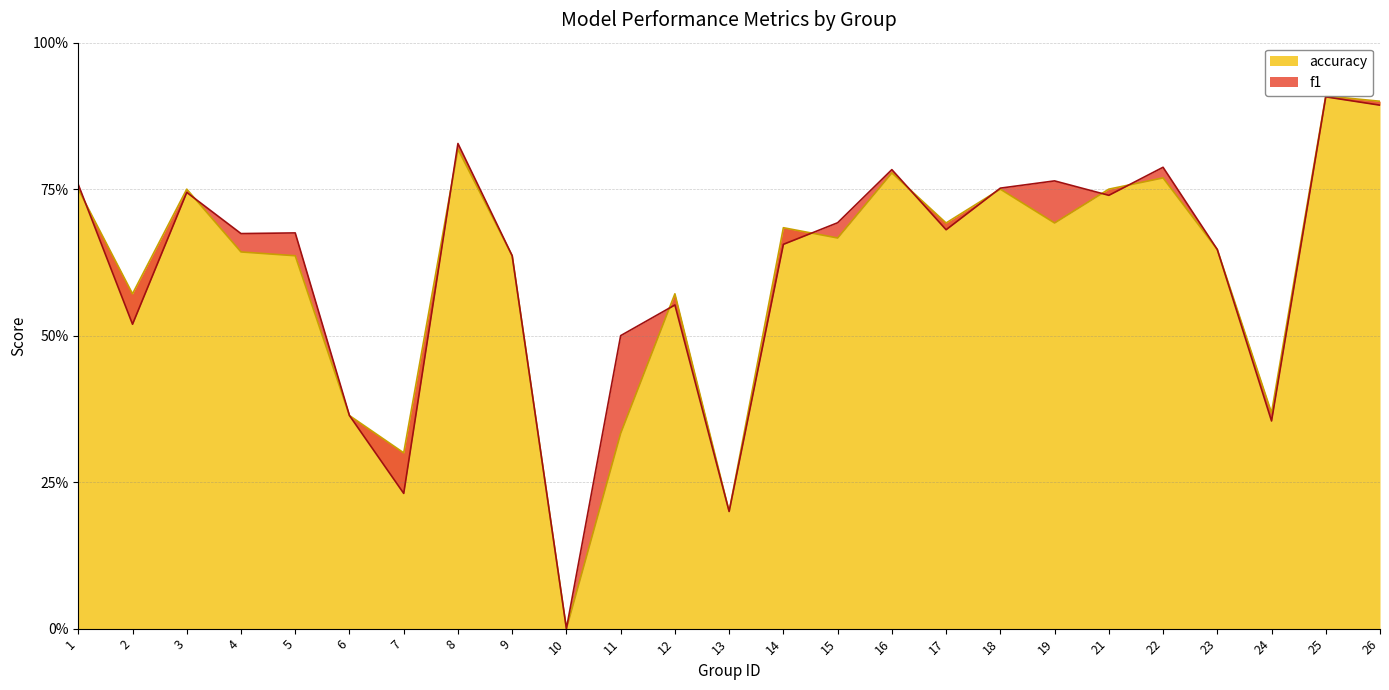

True or false: accuracy has a value of 0.4 at 24.

True